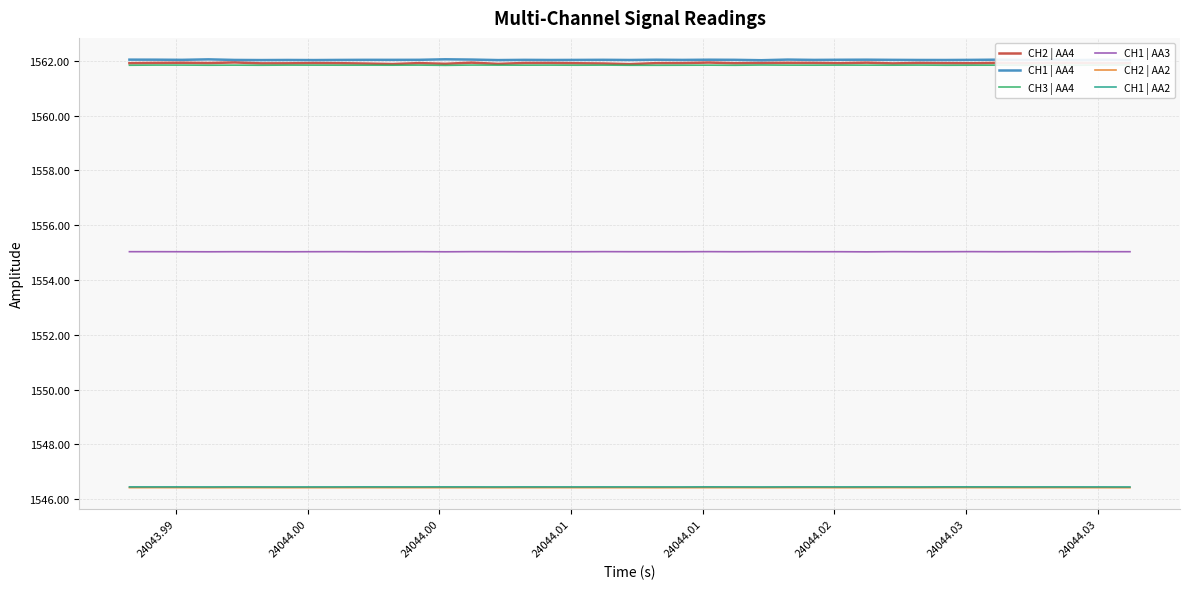

True or false: CH2 | AA4 and CH1 | AA3 intersect in this chart.

False